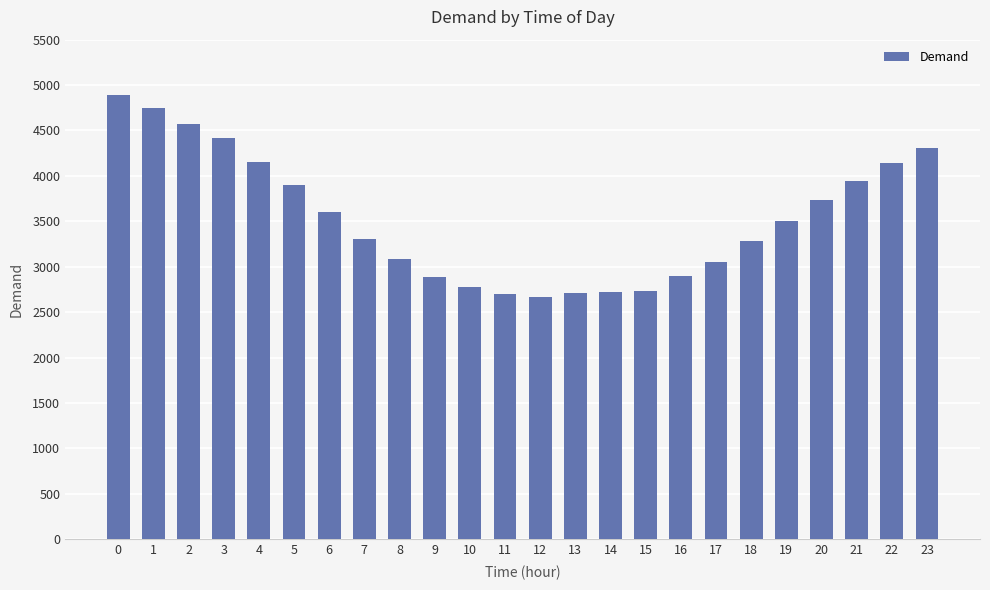

The value at 18 is 4630. True or false?

False